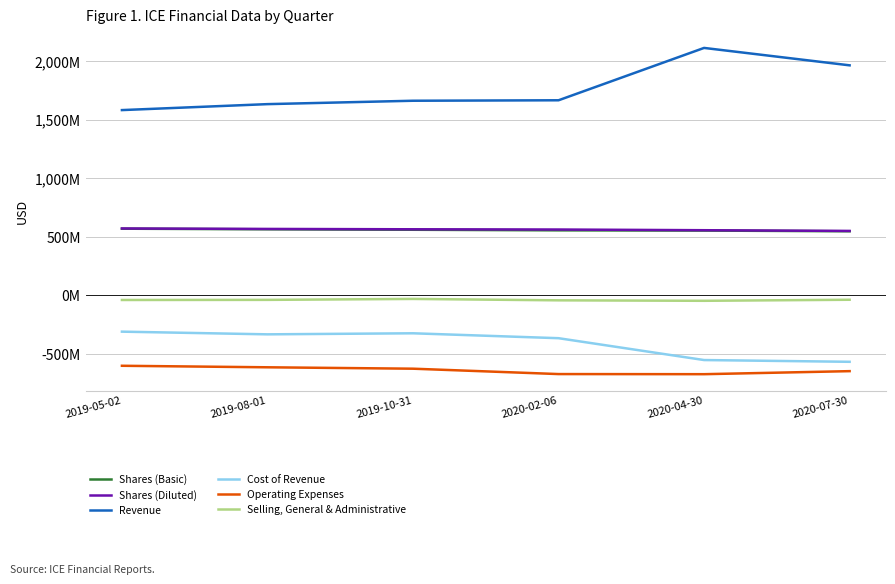

Rank the series at 2020-07-30 from highest to lowest value.

Revenue, Shares (Diluted), Shares (Basic), Selling, General & Administrative, Cost of Revenue, Operating Expenses